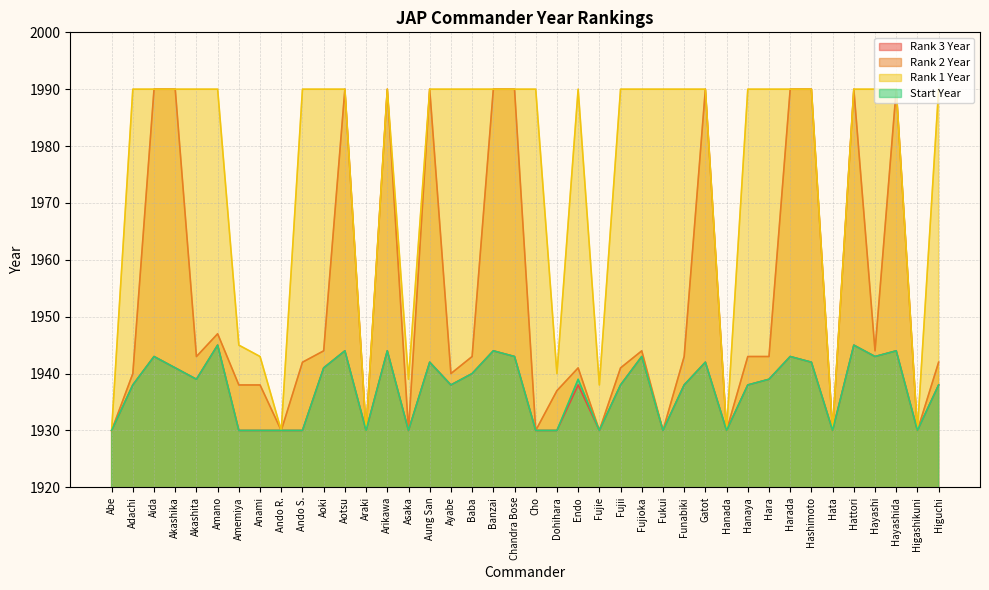

Does the chart have visible grid lines?

Yes